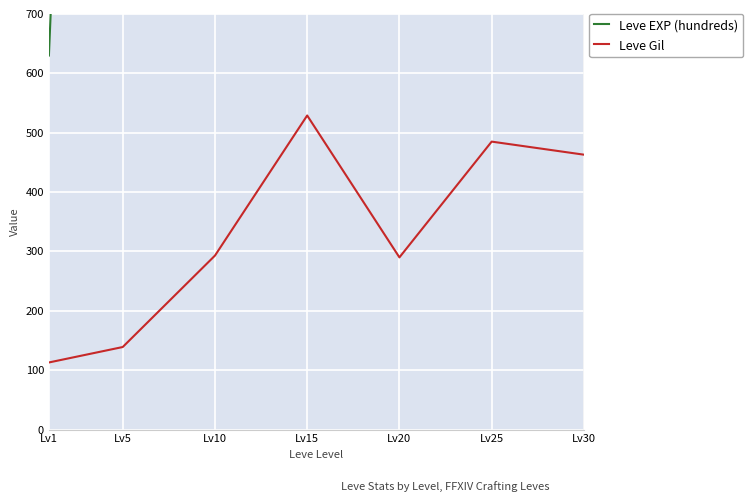

In Leve EXP (hundreds), how many points are higher than both neighbors (excluding endpoints)?

1